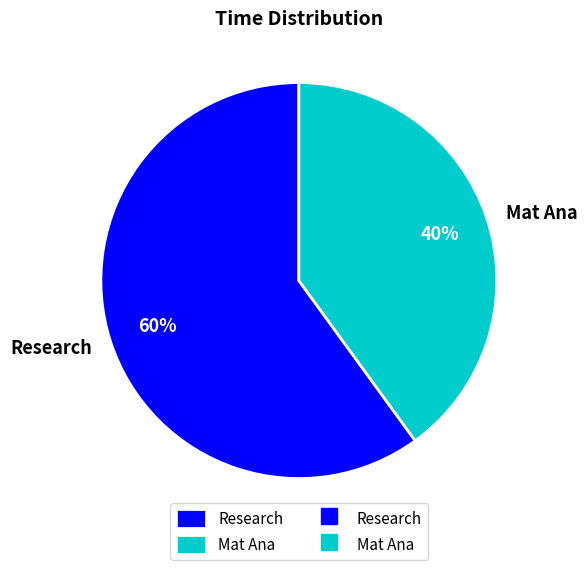

Which category accounts for the majority?

Research